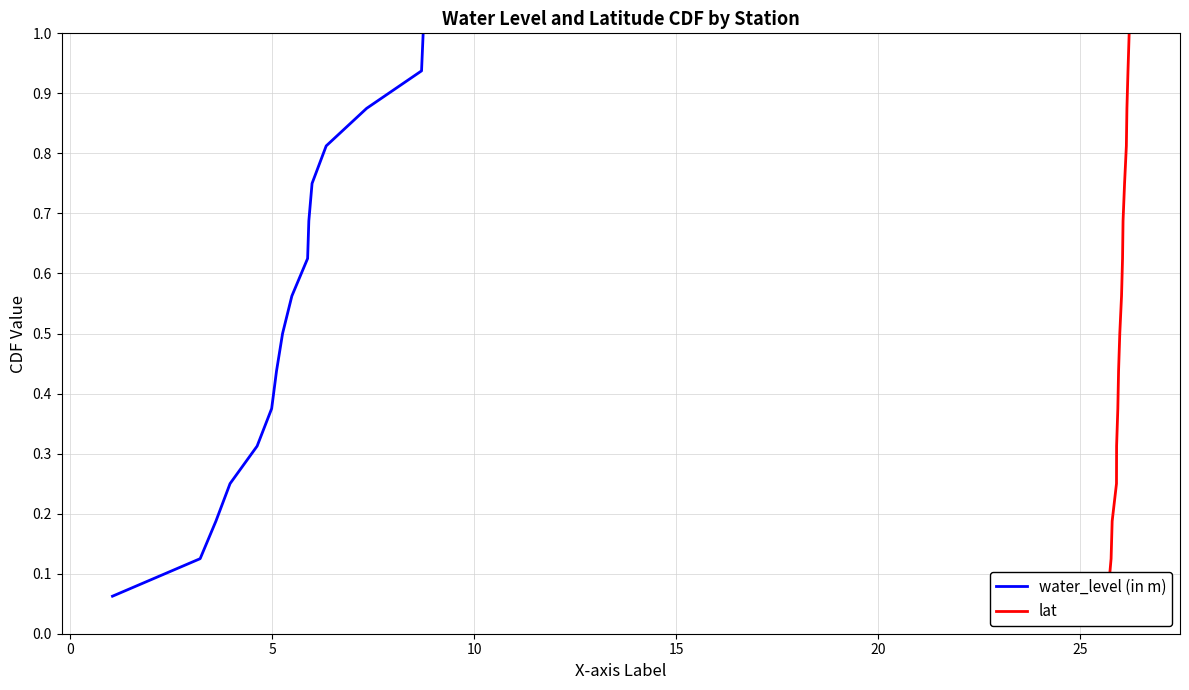

Reading right to left, what are all the values shown in this chart?

water_level (in m): 1.0	0.9	0.9	0.8	0.8	0.7	0.6	0.6	0.5	0.4	0.4	0.3	0.2	0.2	0.1	0.1
lat: 1.0	0.9	0.9	0.8	0.8	0.7	0.6	0.6	0.5	0.4	0.4	0.3	0.2	0.2	0.1	0.1